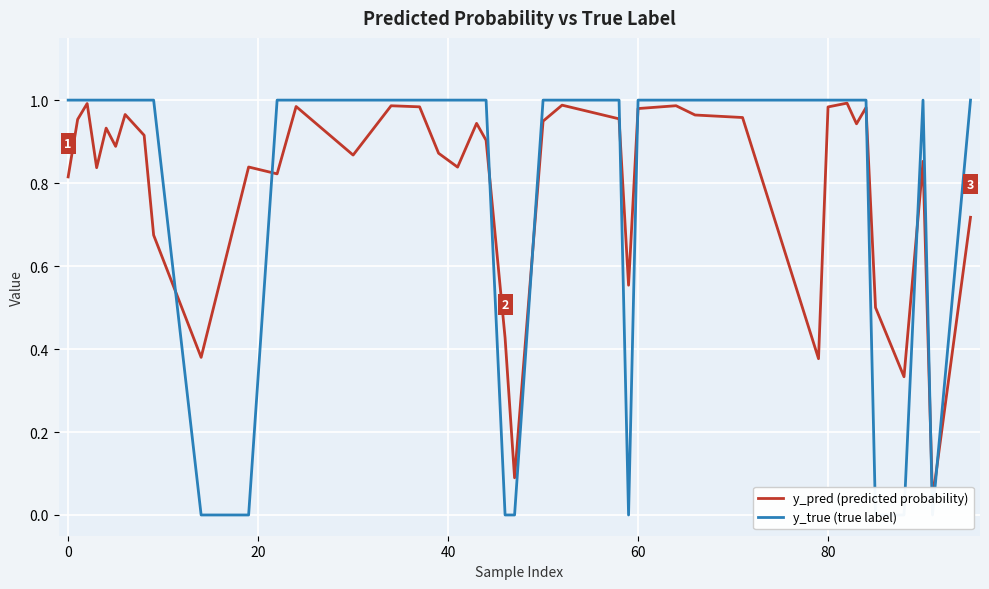

At how many categories does at least one series exceed 0?

40